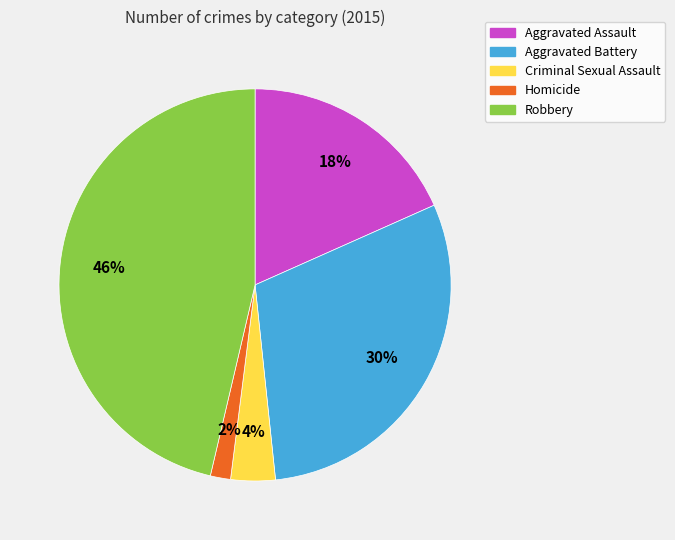

Does Criminal Sexual Assault represent more than half of the total?

No